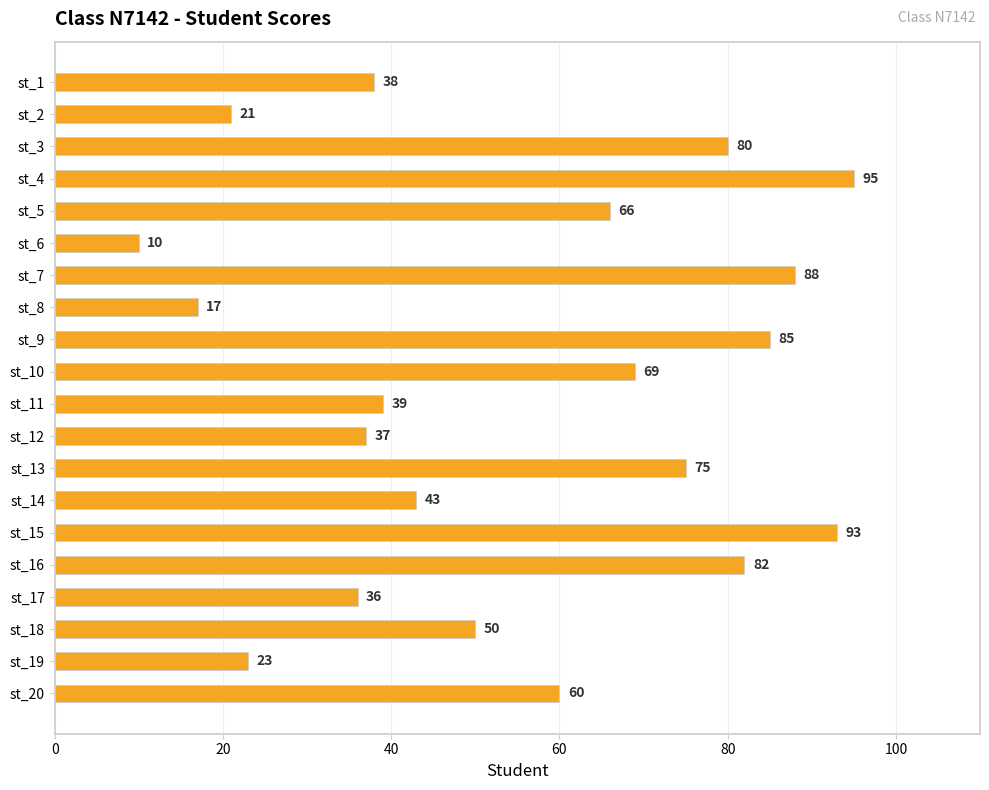

Approximately how many times larger is the value at st_19 compared to st_12?

0.6